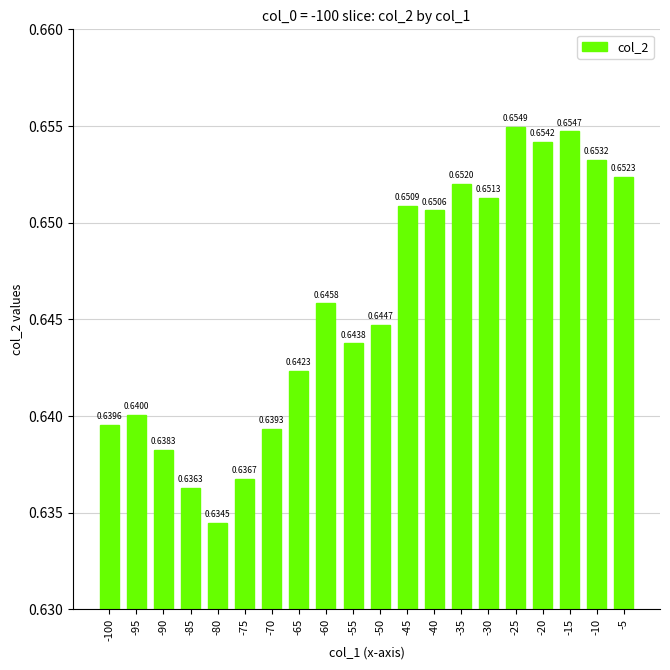

List the labels in order of value, smallest first.

-80, -85, -75, -90, -70, -100, -95, -65, -55, -50, -60, -40, -45, -30, -35, -5, -10, -20, -15, -25